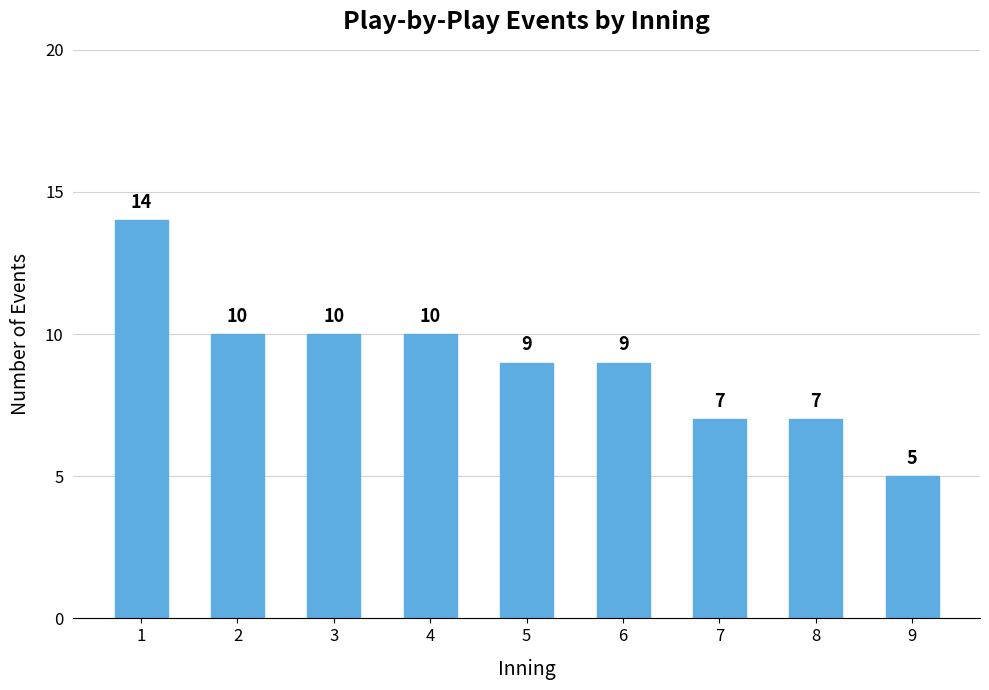

What is the maximum value shown in the chart?

14